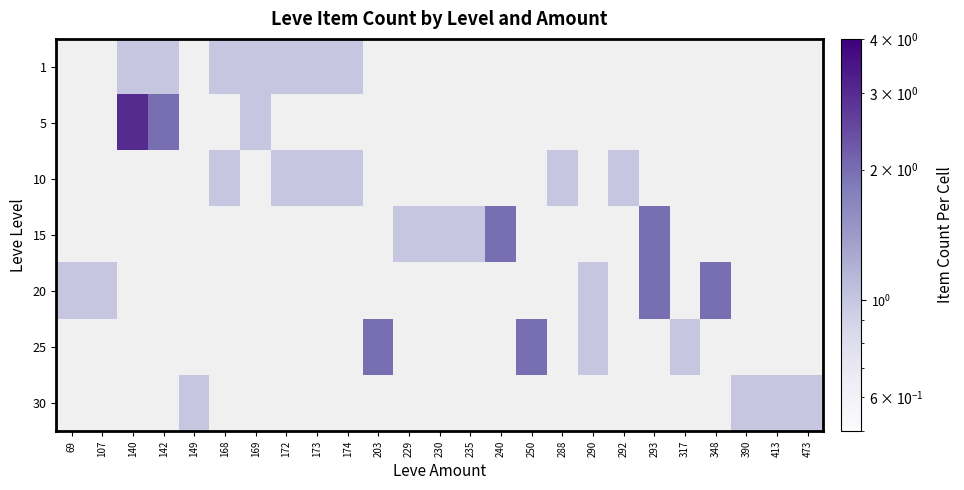

What is the approximate value of 1 at 142?

1.0